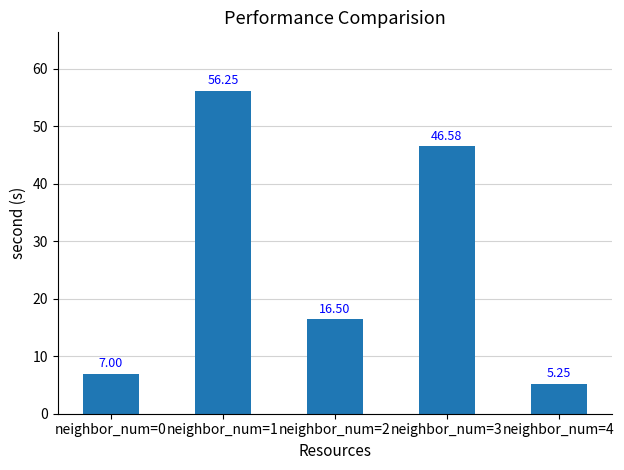

List the labels in order of value, largest first.

neighbor_num=1, neighbor_num=3, neighbor_num=2, neighbor_num=0, neighbor_num=4